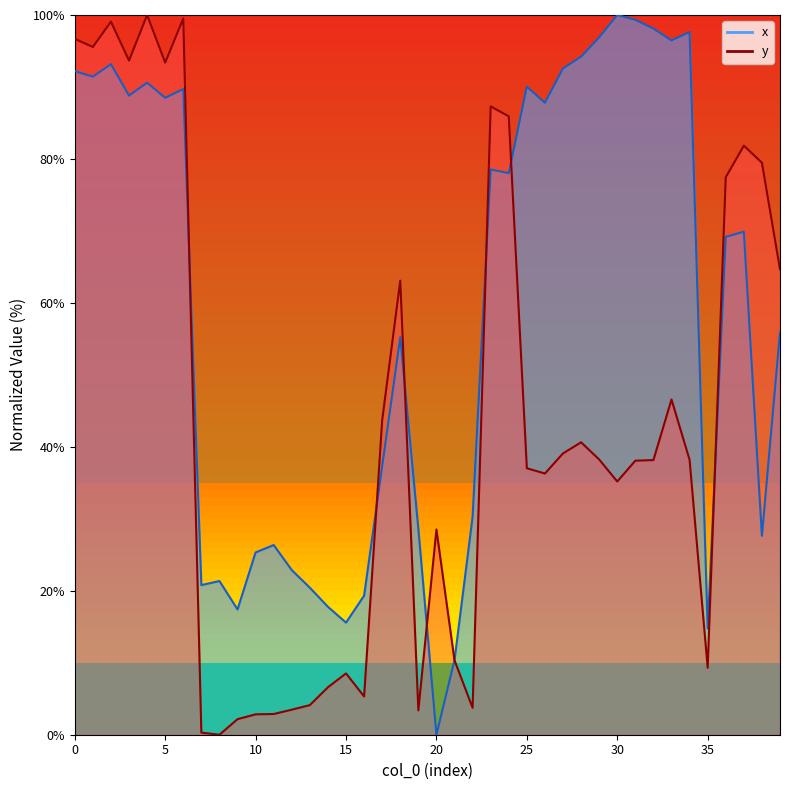

Reading left to right, list all the values displayed in this chart.

x: 92.2	91.4	93.2	88.8	90.6	88.5	89.7	20.8	21.4	17.4	25.3	26.4	22.9	20.4	17.8	15.6	19.3	37.3	55.2	28.6	0.0	10.4	30.3	78.5	78.0	90.0	87.8	92.6	94.2	96.9	100.0	99.3	98.1	96.5	97.6	14.8	69.2	69.9	27.6	55.9
y: 96.7	95.6	99.1	93.7	100.0	93.4	99.5	0.3	0.0	2.2	2.8	2.9	3.5	4.1	6.6	8.5	5.3	43.7	63.1	3.4	28.5	10.3	3.7	87.3	85.9	37.0	36.3	39.1	40.6	38.2	35.2	38.1	38.2	46.6	38.2	9.3	77.5	81.8	79.5	64.7